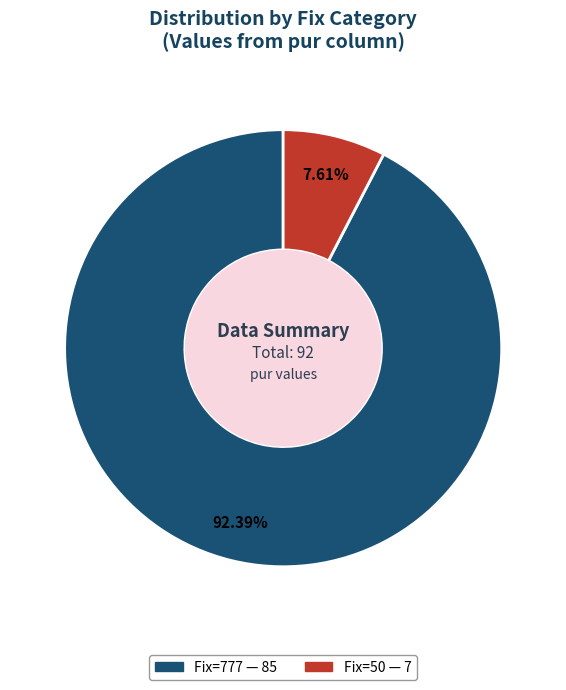

Is there any slice that represents more than half of the pie?

Yes